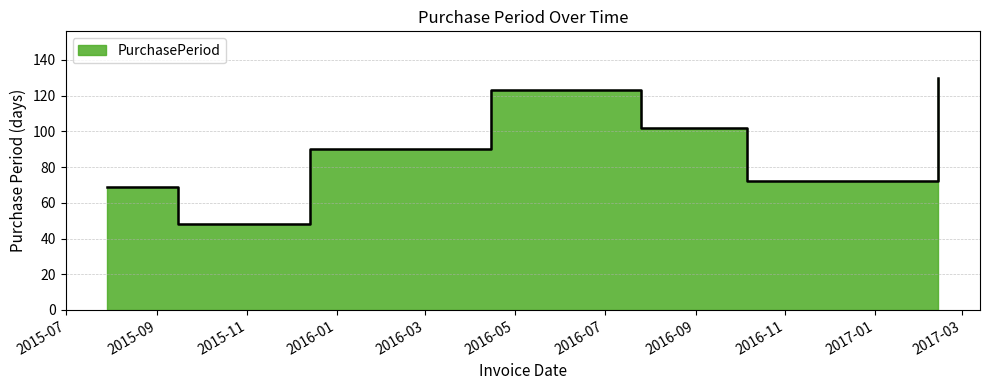

Does the chart have visible grid lines?

Yes